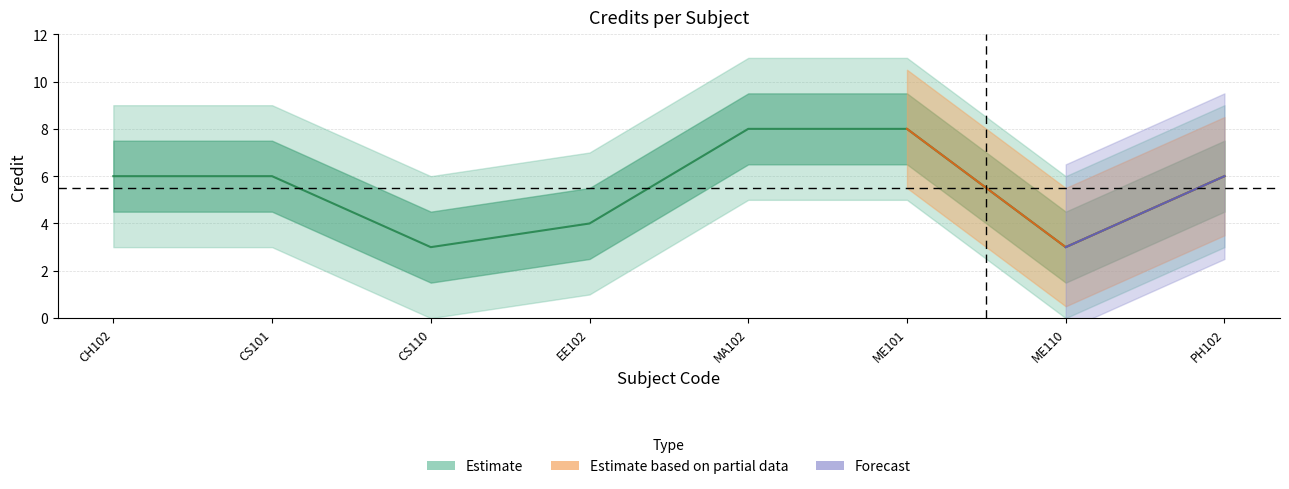

Reading left to right, transcribe all the data shown in this chart.

CH102=6	CS101=6	CS110=3	EE102=4	MA102=8	ME101=8	ME110=3	PH102=6